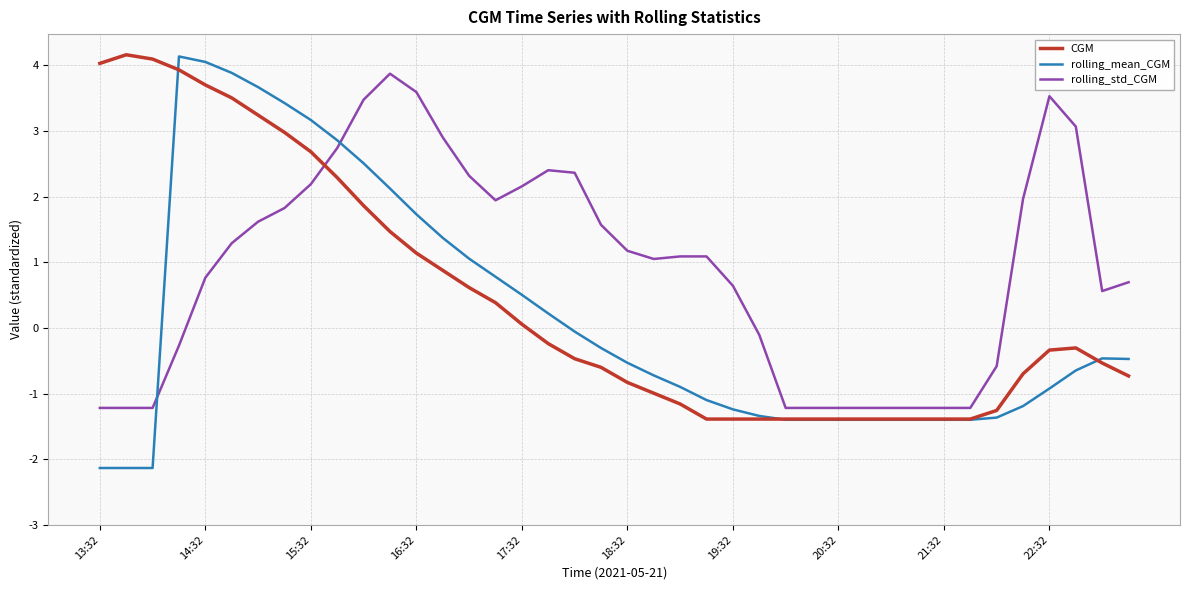

Which series ends up on top after the final intersection of rolling_std_CGM and CGM?

rolling_std_CGM